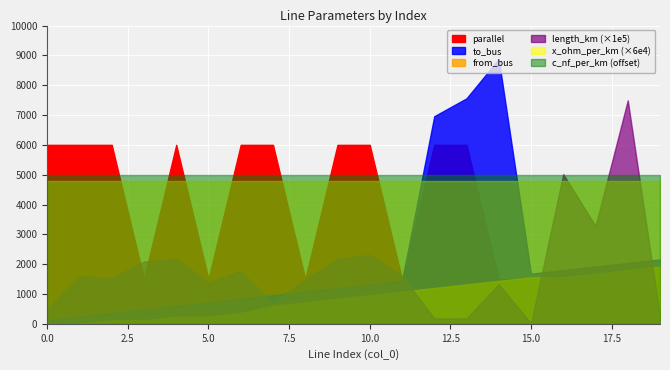

Reading left to right, extract all data points from this chart.

length_km: 0.0	0.0	0.0	0.0	0.0	0.0	0.0	0.0	0.0	0.0	0.0	0.0	0.0	0.0	0.0	0.0	0.1	0.0	0.1	0.0
to_bus: 1.0	2.0	3.0	4.0	5.0	6.0	7.0	8.0	9.0	10.0	11.0	12.0	58.0	63.0	74.0	14.0	15.0	16.0	17.0	18.0
from_bus: 0.0	0.0	1.0	1.0	2.0	2.0	3.0	5.0	6.0	7.0	8.0	9.0	10.0	11.0	12.0	13.0	13.0	14.0	15.0	16.0
x_ohm_per_km: 0.1	0.1	0.1	0.1	0.1	0.1	0.1	0.1	0.1	0.1	0.1	0.1	0.1	0.1	0.1	0.1	0.1	0.1	0.1	0.1
c_nf_per_km: 261.0	261.0	261.0	261.0	261.0	261.0	261.0	261.0	261.0	261.0	261.0	261.0	261.0	261.0	261.0	261.0	261.0	261.0	261.0	261.0
parallel: 4.0	4.0	4.0	1.0	4.0	1.0	4.0	4.0	1.0	4.0	4.0	1.0	4.0	4.0	1.0	1.0	1.0	1.0	1.0	1.0